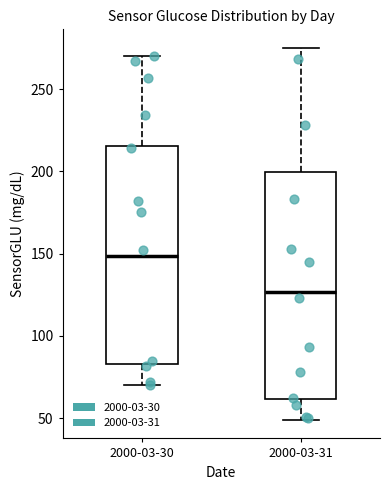

Reading left to right, transcribe this box plot: for each box, give where its median line is, the range the box spans, and where its two whiskers end, as read against the y-axis. The values are not printed on the chart, so give them approximately, as read against the axis.

2000-03-30: median 150, box 85 to 215, whiskers 70 to 270
2000-03-31: median 125, box 60 to 200, whiskers 50 to 275